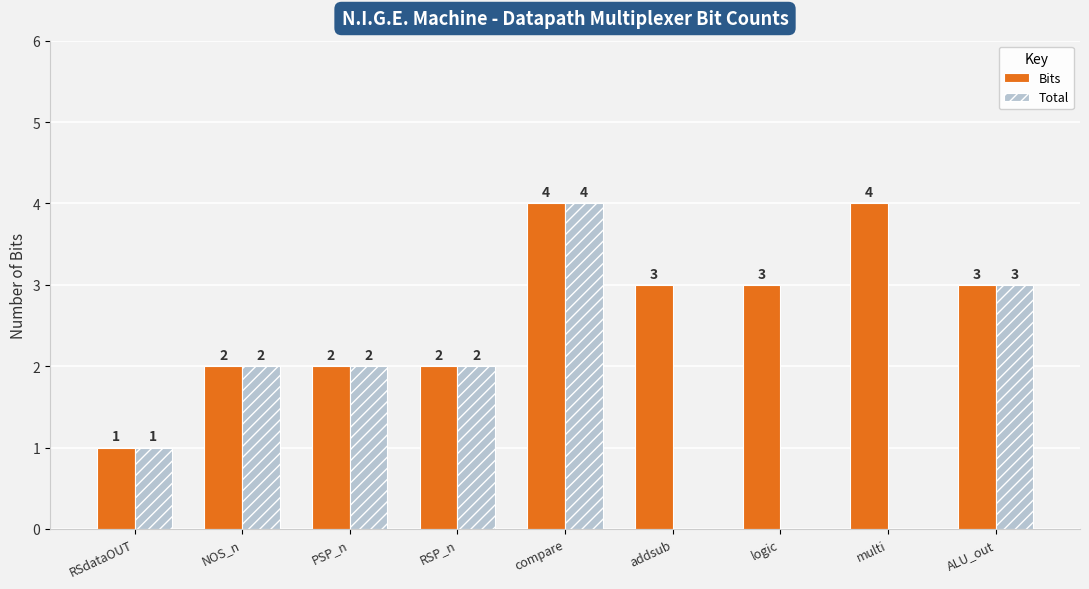

Which series has the largest total across all categories?

Bits